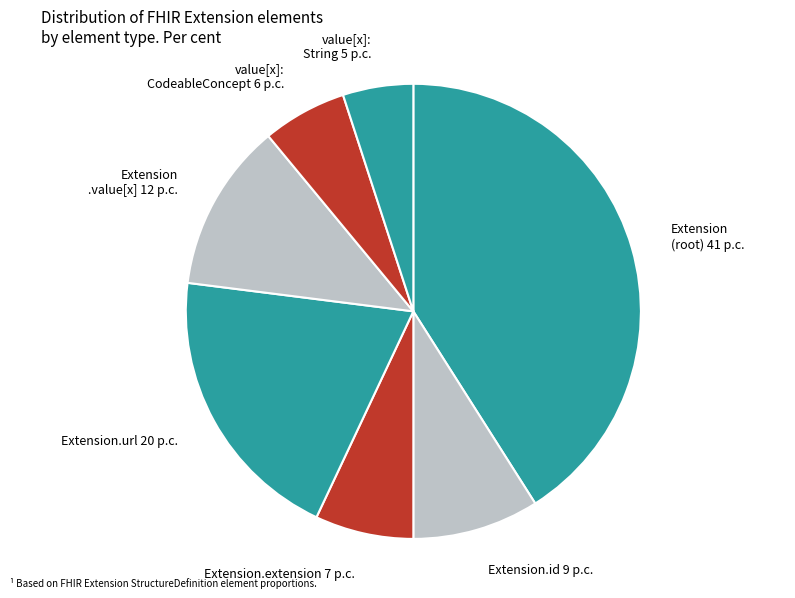

Does Extension.url 20 p.c. represent more than half of the total?

No